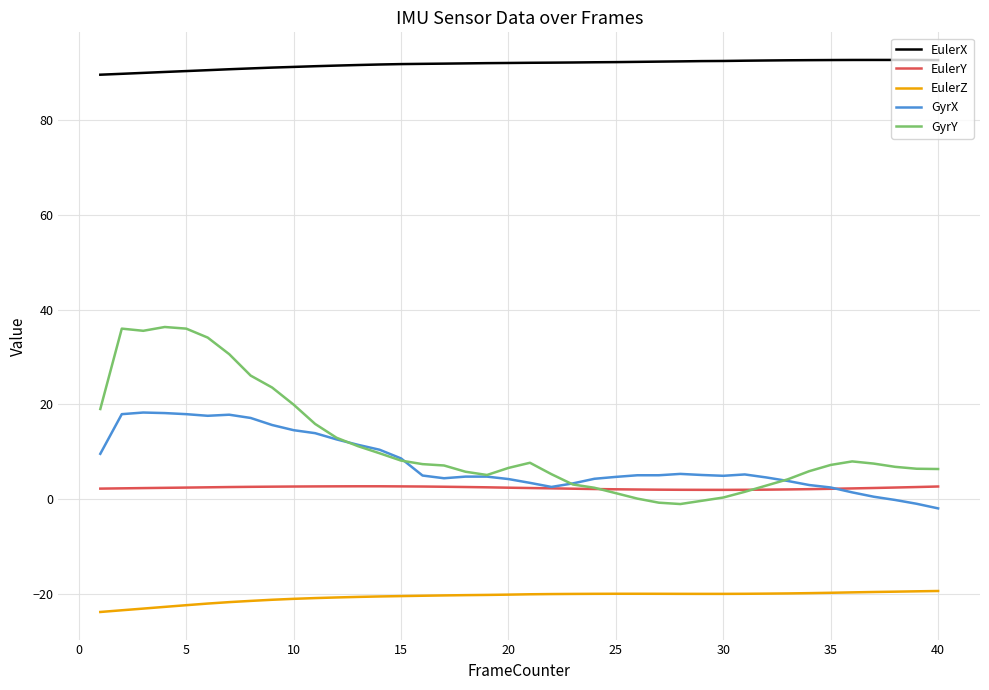

Which series has the largest total across all categories?

EulerX